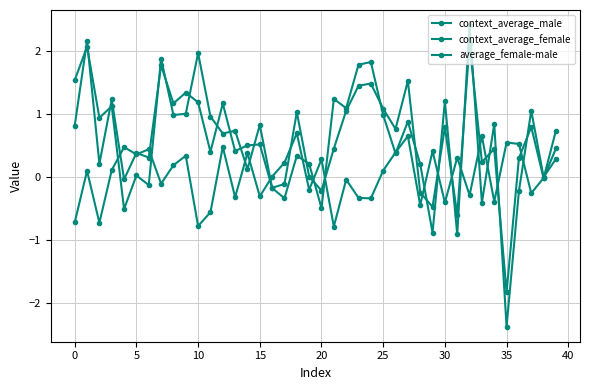

Does the chart have visible grid lines?

Yes